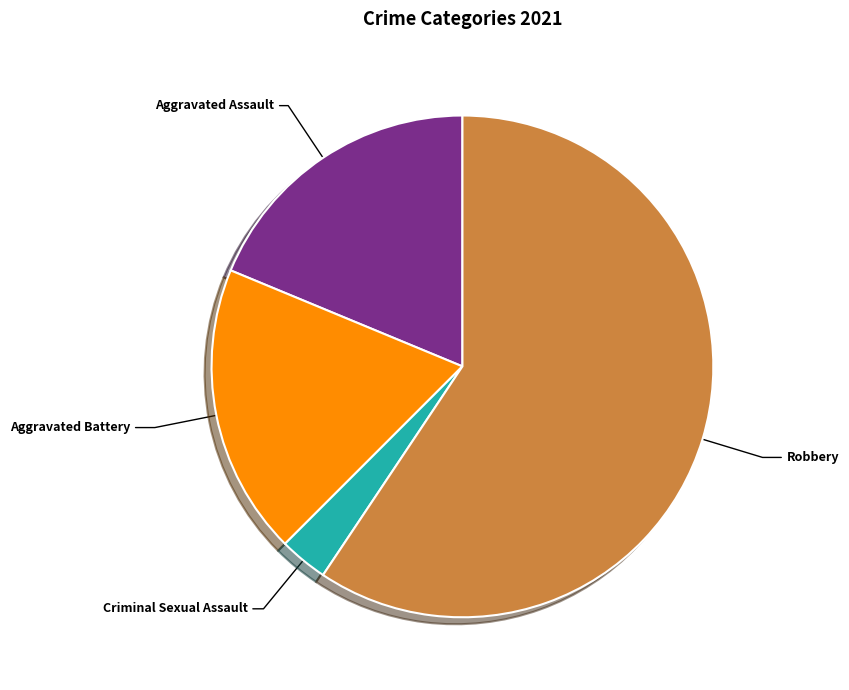

Do Aggravated Assault and Robbery together represent more than half of the pie?

Yes